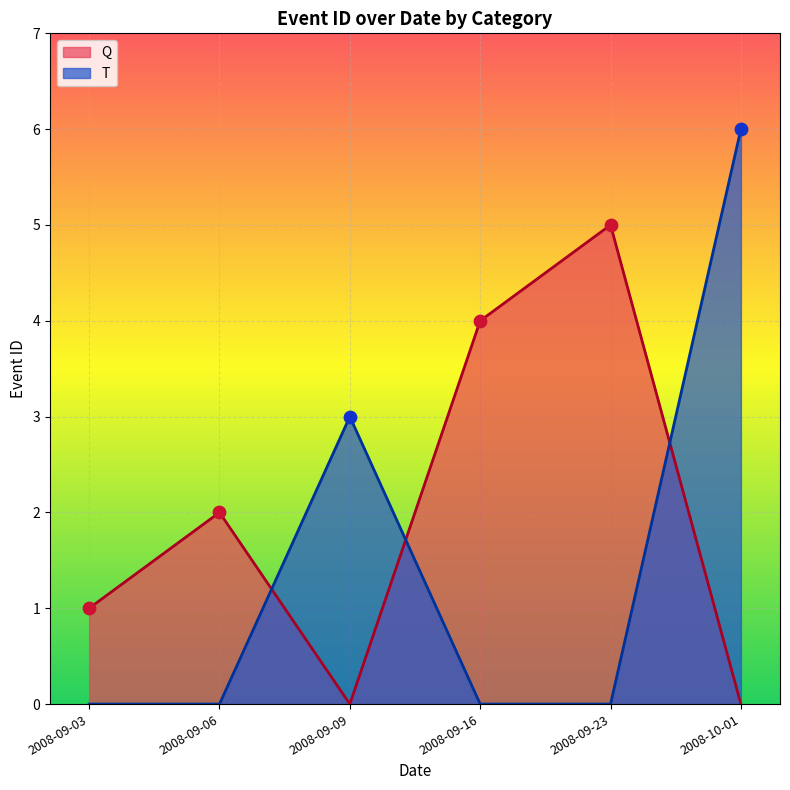

Between 2008-09-06 and 2008-09-16, which series saw the biggest shift?

Q